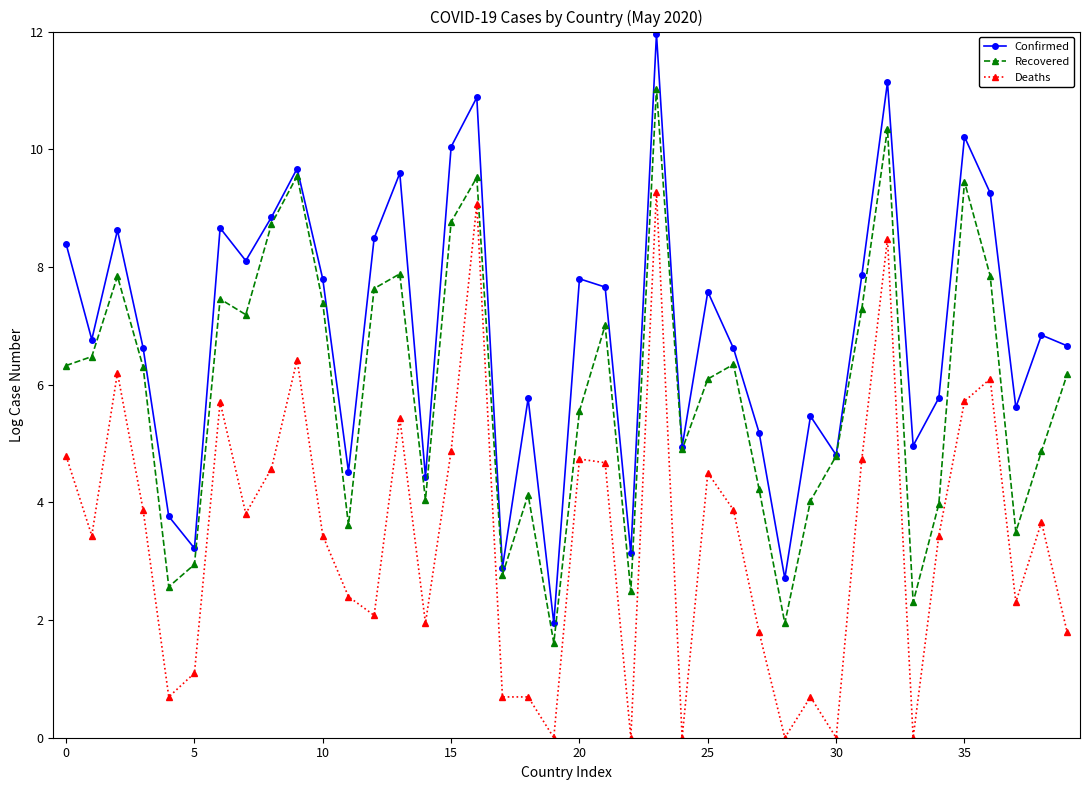

In Confirmed, how many points are lower than both neighbors (excluding endpoints)?

13